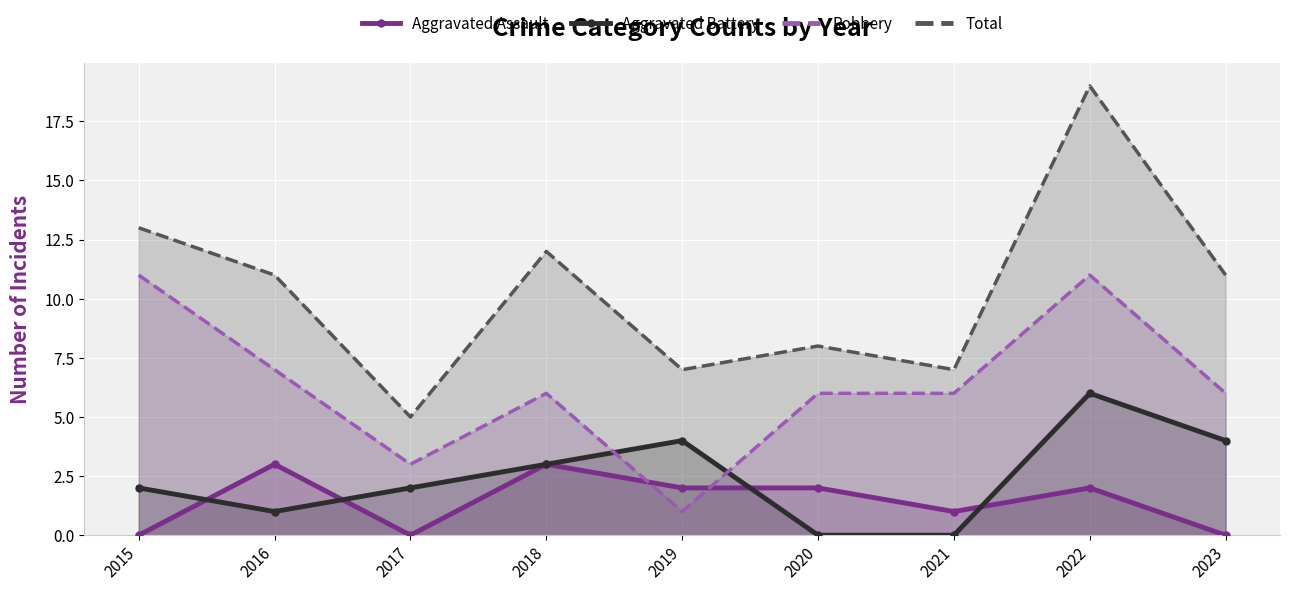

Reading left to right, list all the values displayed in this chart.

Aggravated Assault: 2015=0	2016=3	2017=0	2018=3	2019=2	2020=2	2021=1	2022=2	2023=0
Aggravated Battery: 2015=2	2016=1	2017=2	2018=3	2019=4	2020=0	2021=0	2022=6	2023=4
Robbery: 2015=11	2016=7	2017=3	2018=6	2019=1	2020=6	2021=6	2022=11	2023=6
Total: 2015=13	2016=11	2017=5	2018=12	2019=7	2020=8	2021=7	2022=19	2023=11